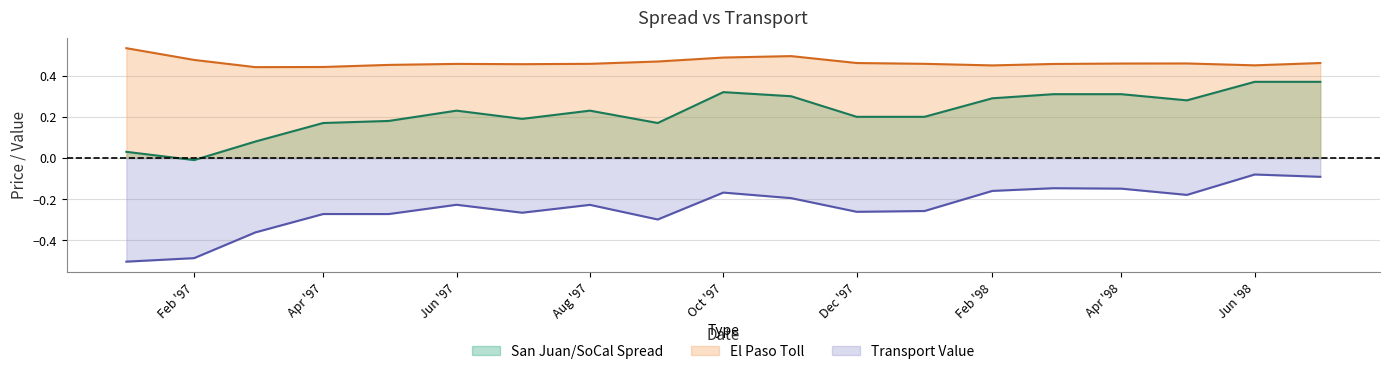

The Transport Value series shows -0.1 at Jun '97. True or false?

False